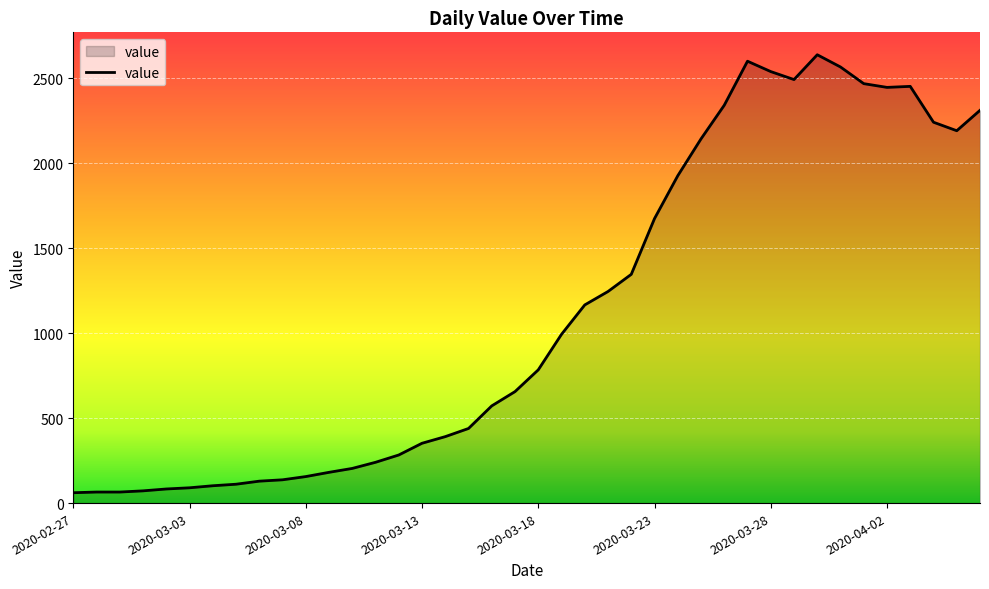

What is the difference between the maximum and minimum values?

2577